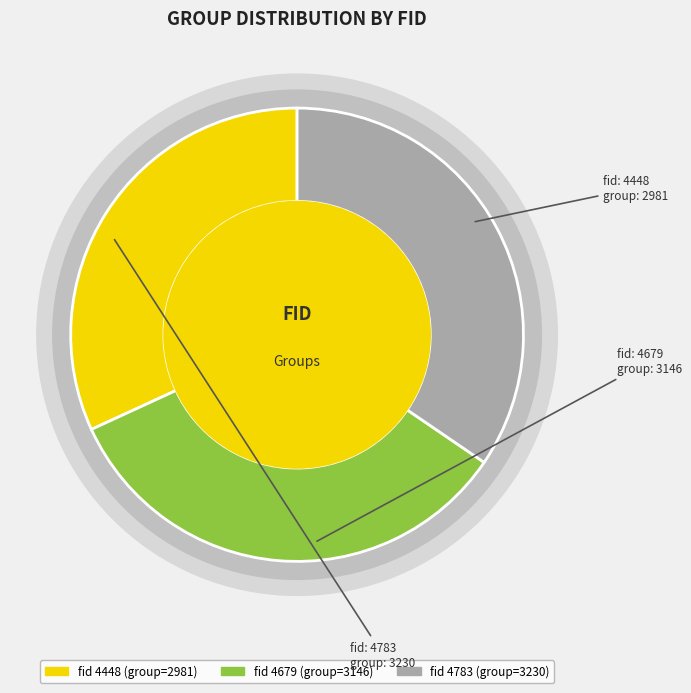

Is there a majority slice in this chart?

No